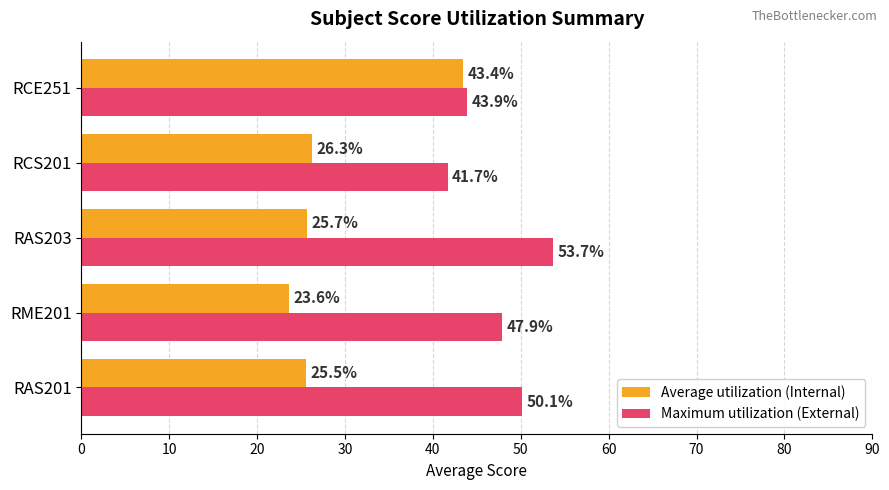

Which series has the largest total across all categories?

Maximum utilization (External)